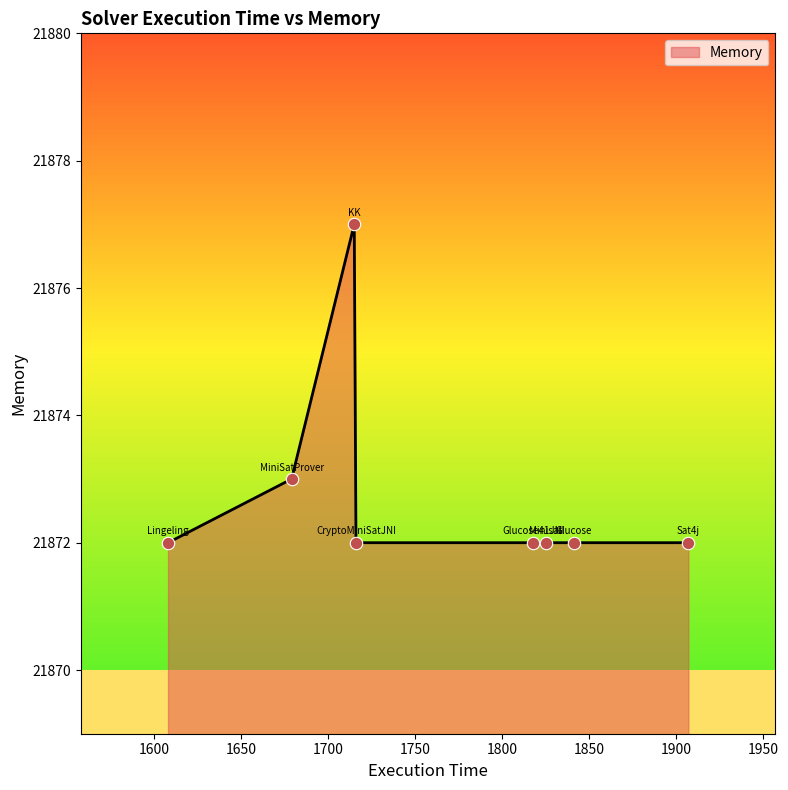

What is the smallest value displayed?

21872